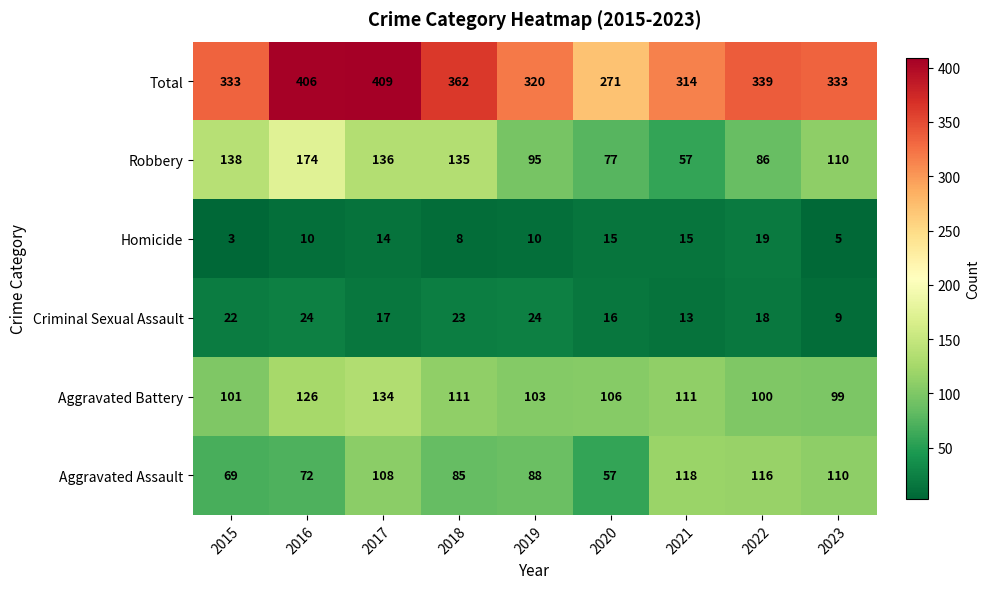

Which series has the largest total across all categories?

Total